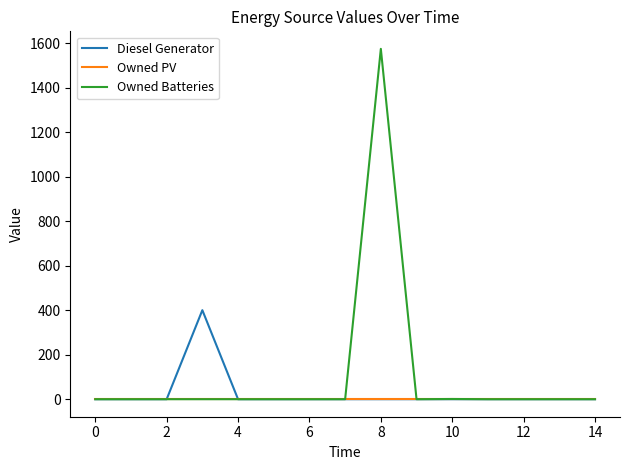

Rank the series by their average value, from lowest to highest.

Owned PV, Diesel Generator, Owned Batteries